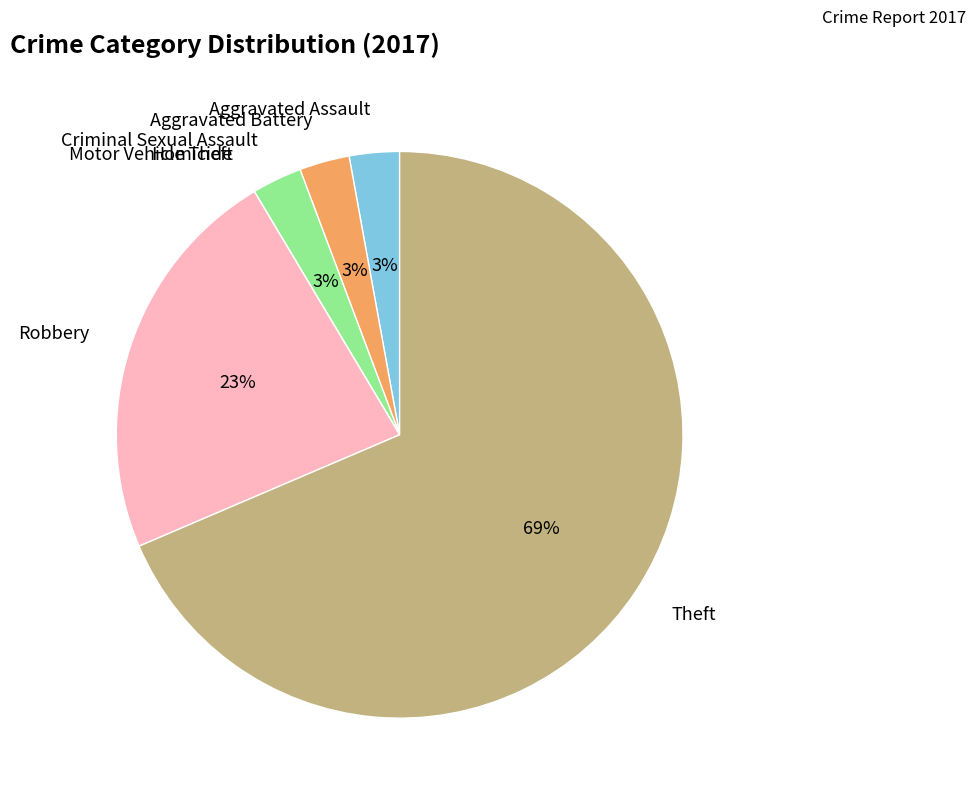

To the nearest percent, what is the average slice percentage?

14%